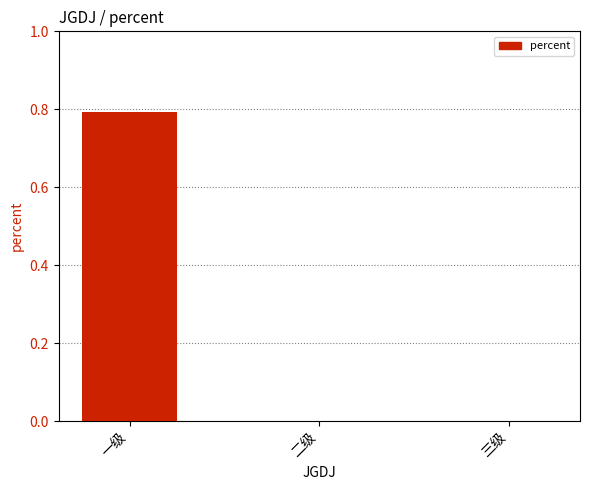

Reading left to right, transcribe all the data shown in this chart.

一级=0.8	二级=0.0	三级=0.0